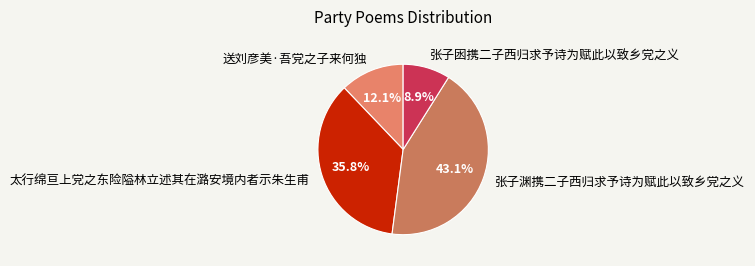

Approximately how many times larger is the value at 张子囦携二子西归求予诗为赋此以致乡党之义 compared to 张子渊携二子西归求予诗为赋此以致乡党之义?

0.2